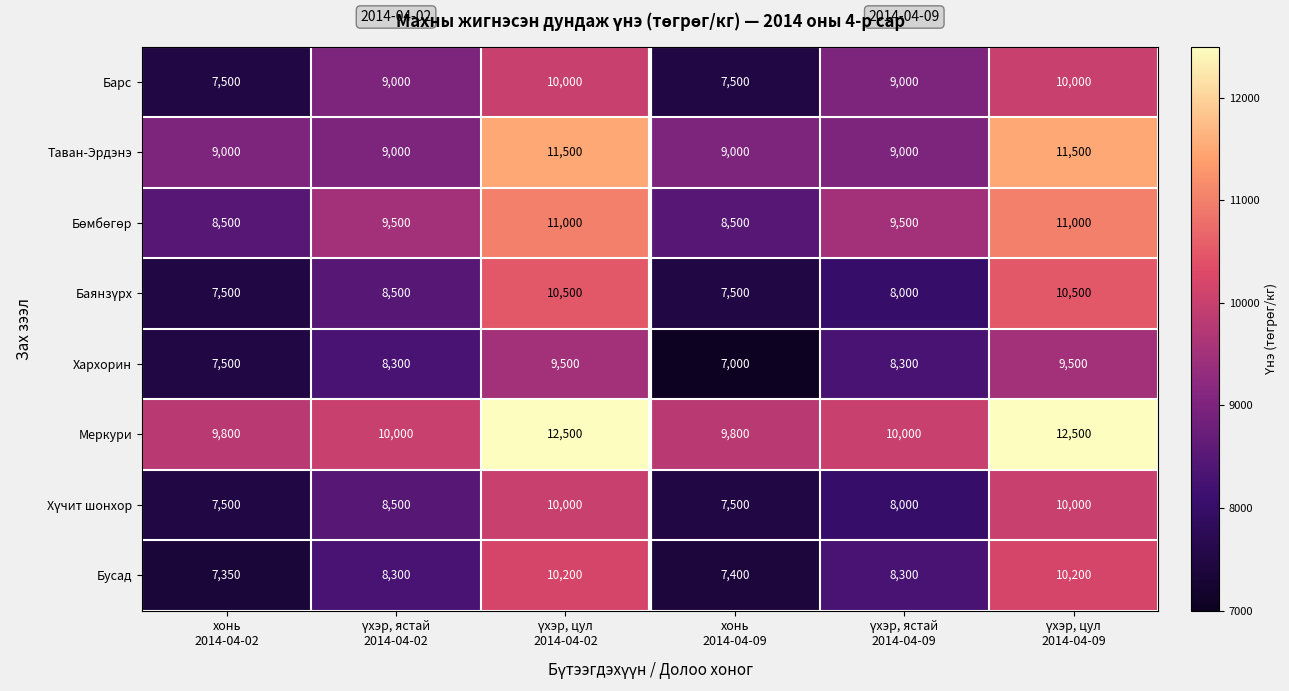

How many series are shown in this chart?

8